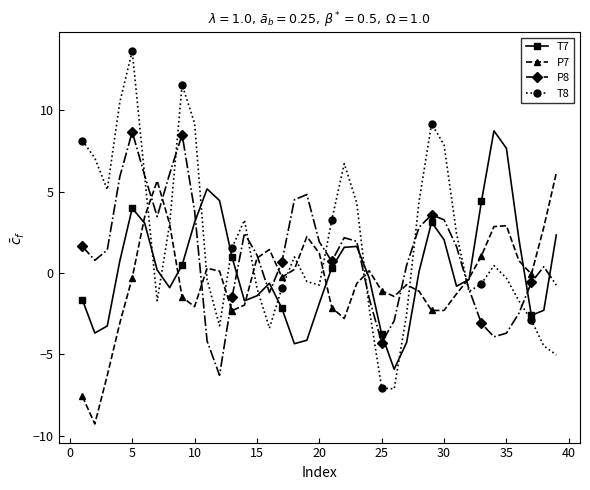

What is the difference between the maximum and second lowest values in the T7 series?

13.1